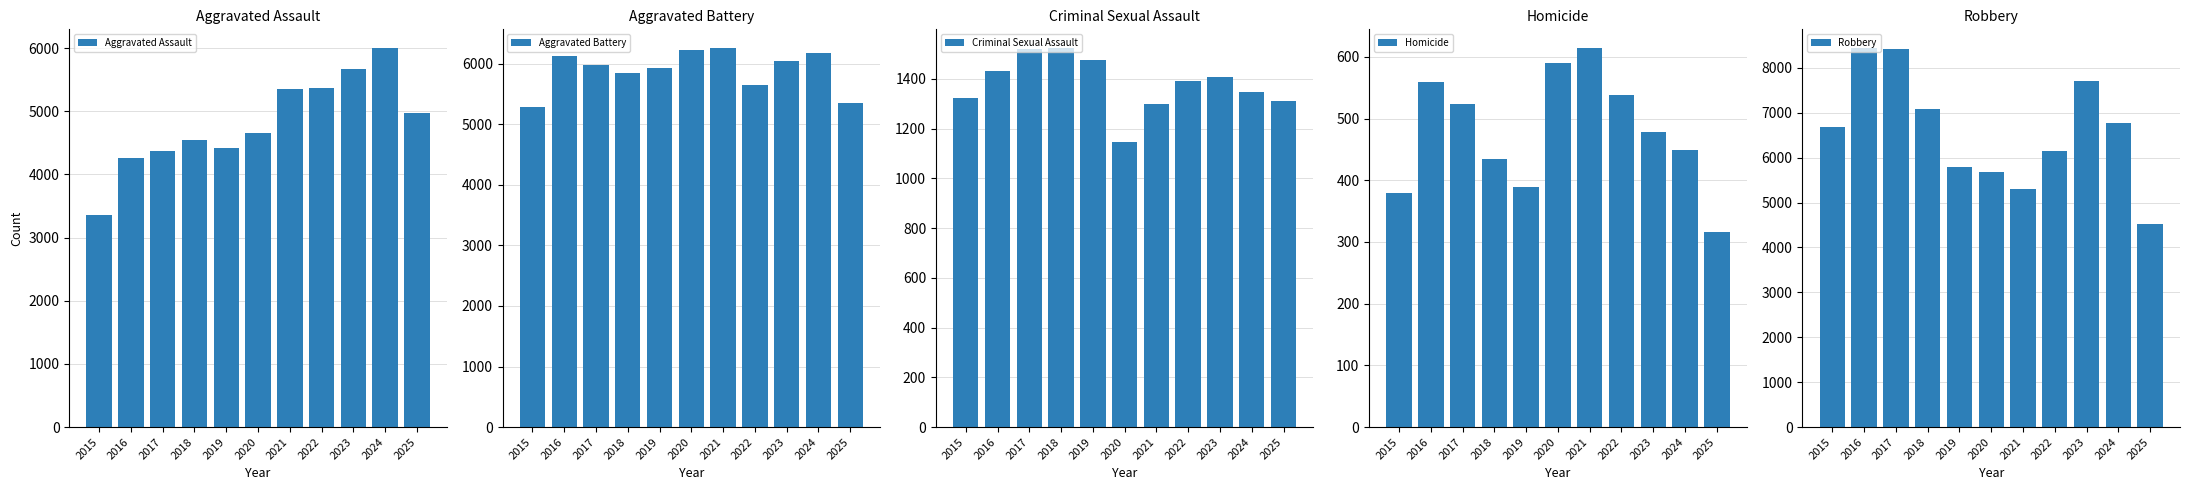

Is it true that Aggravated Battery equals 3651 at 2019?

False